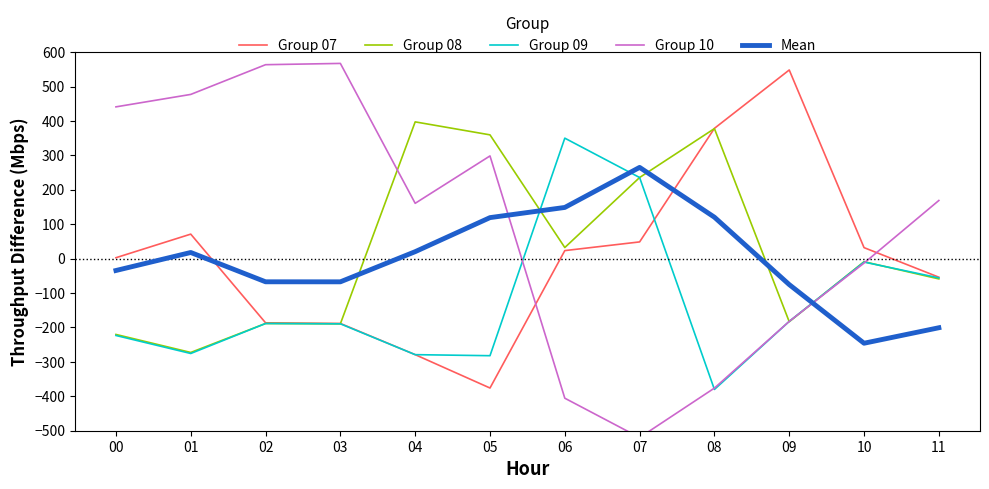

The Group 08 series shows 19.8 at 06. True or false?

False